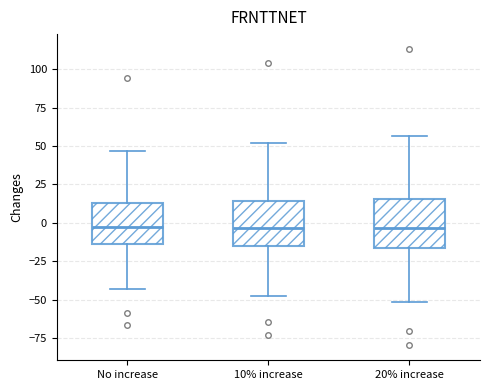

Reading left to right, read every box against the y-axis: the position of its median line, the range the box covers, and the ends of its whiskers. The values are not printed on the chart, so give them approximately, as read against the axis.

No increase: median -5, box -15 to 15, whiskers -45 to 45
10% increase: median -5, box -15 to 15, whiskers -50 to 50
20% increase: median -5, box -15 to 15, whiskers -50 to 55